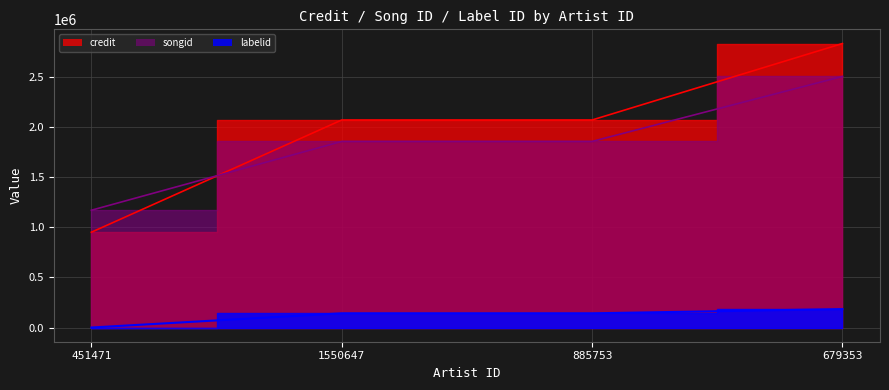

The credit series shows 636825 at 451471. True or false?

False